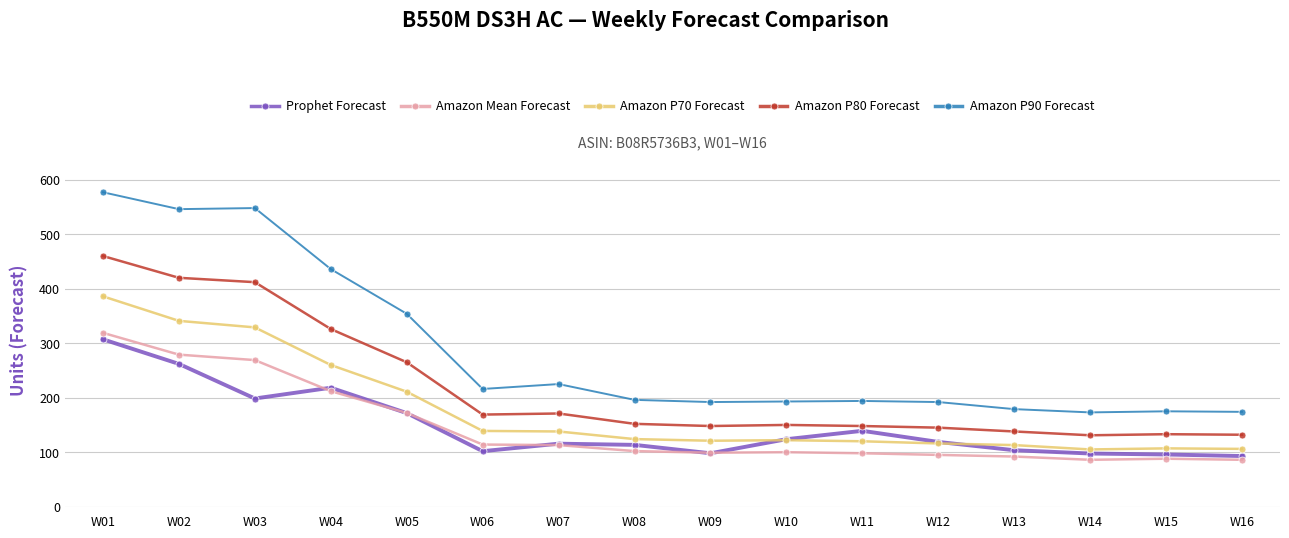

True or false: Amazon Mean Forecast has more than 0 points higher than both neighbors.

True